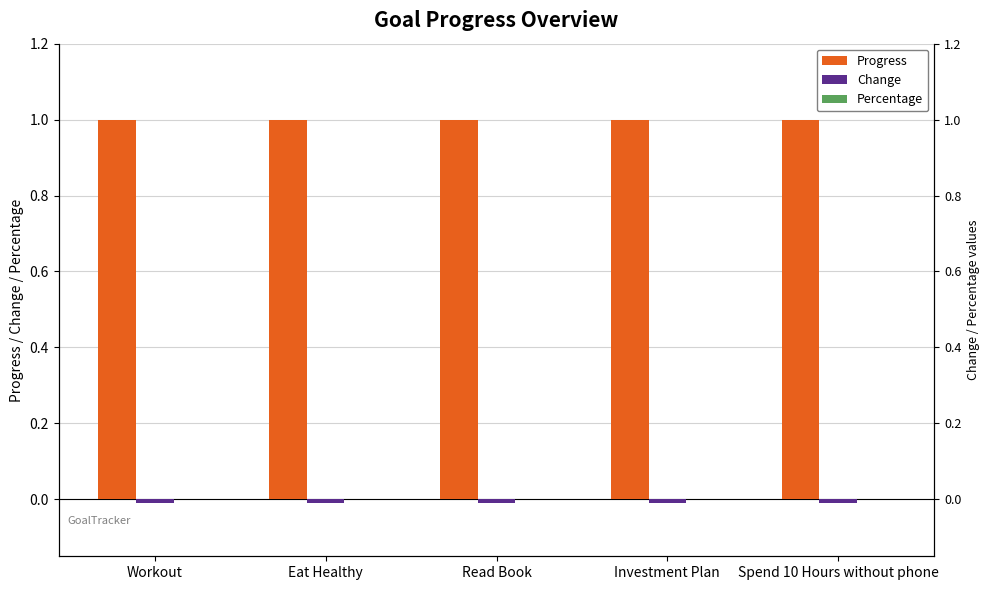

What is the spread (max minus min) of values at Spend 10 Hours without phone?

1.0